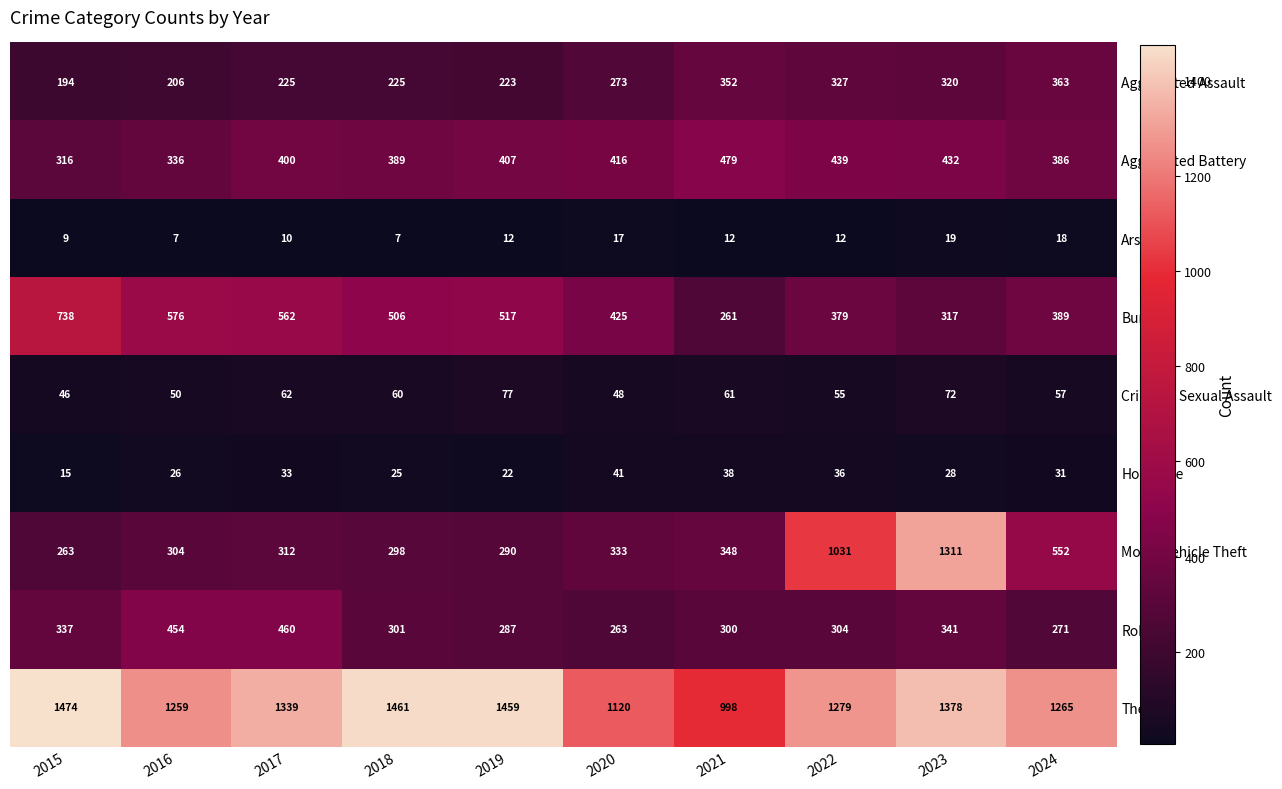

True or false: Robbery has a value of 341 at 2023.

True